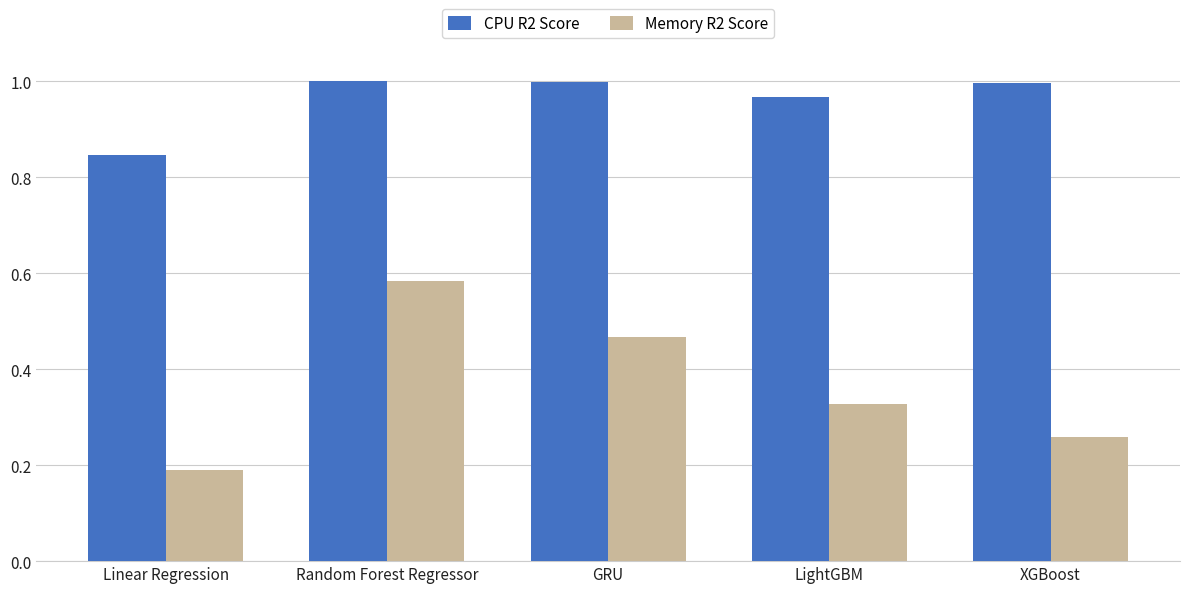

Which category has the lowest value in the CPU R2 Score series?

Linear Regression